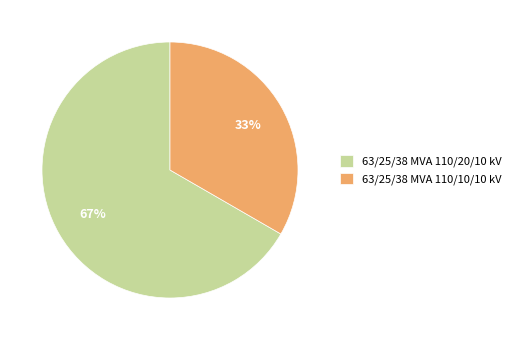

Which slice is the smallest?

63/25/38 MVA 110/10/10 kV